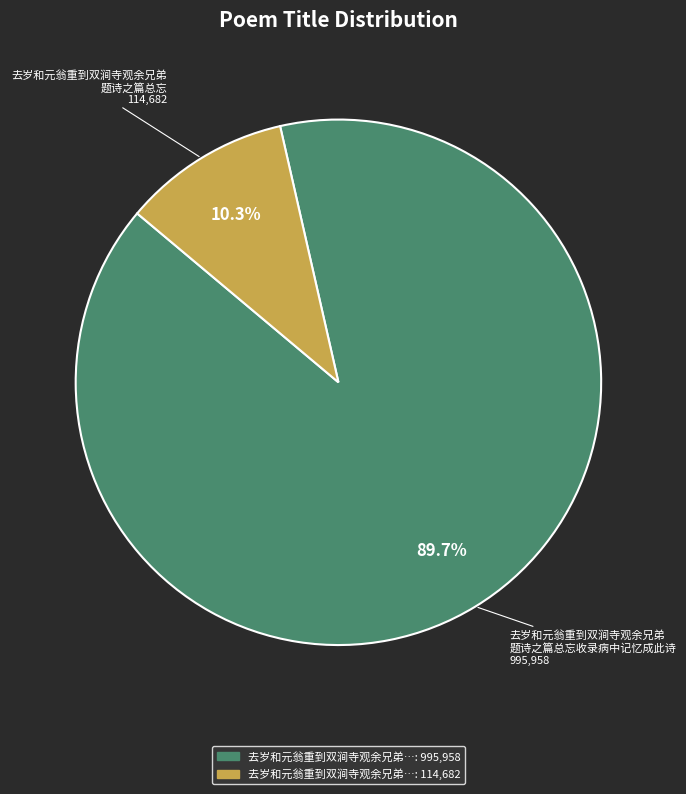

Is there a majority slice in this chart?

Yes